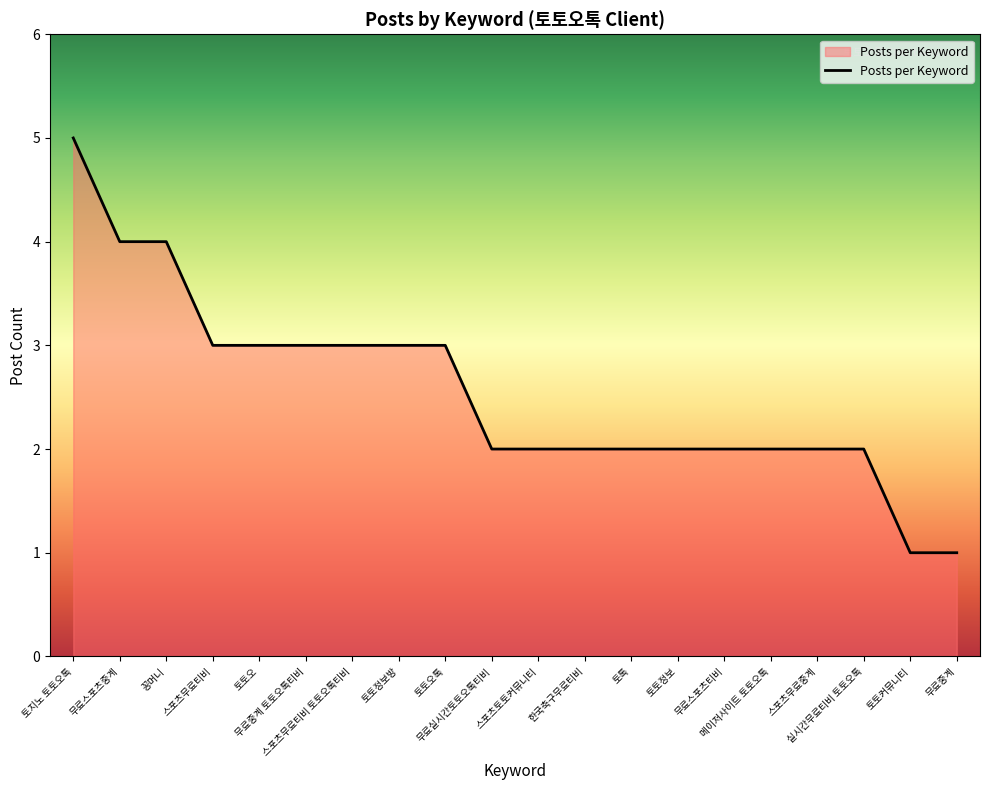

What is the maximum value shown in the chart?

5